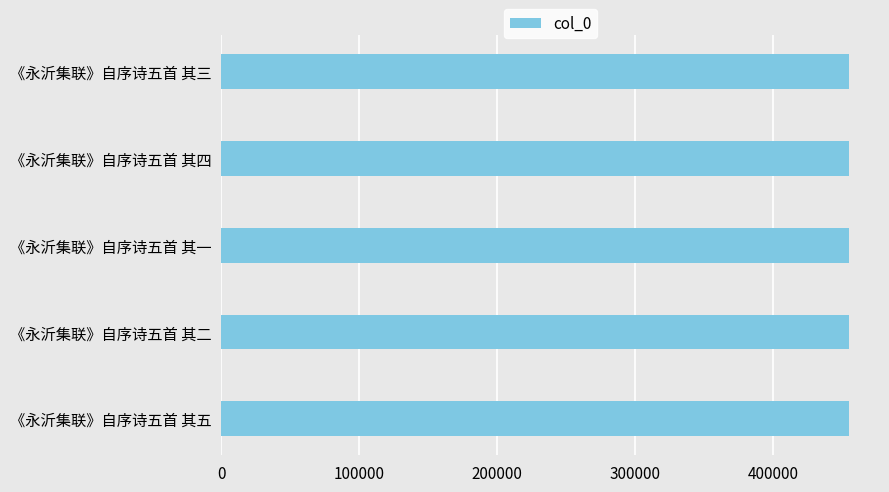

How many bars are there in total?

5